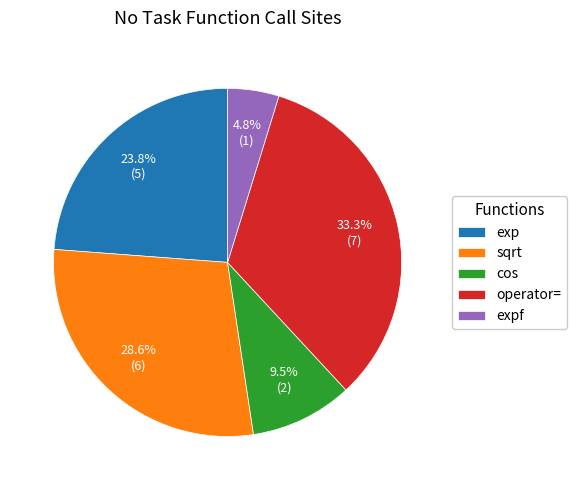

Does any single category account for the majority?

No